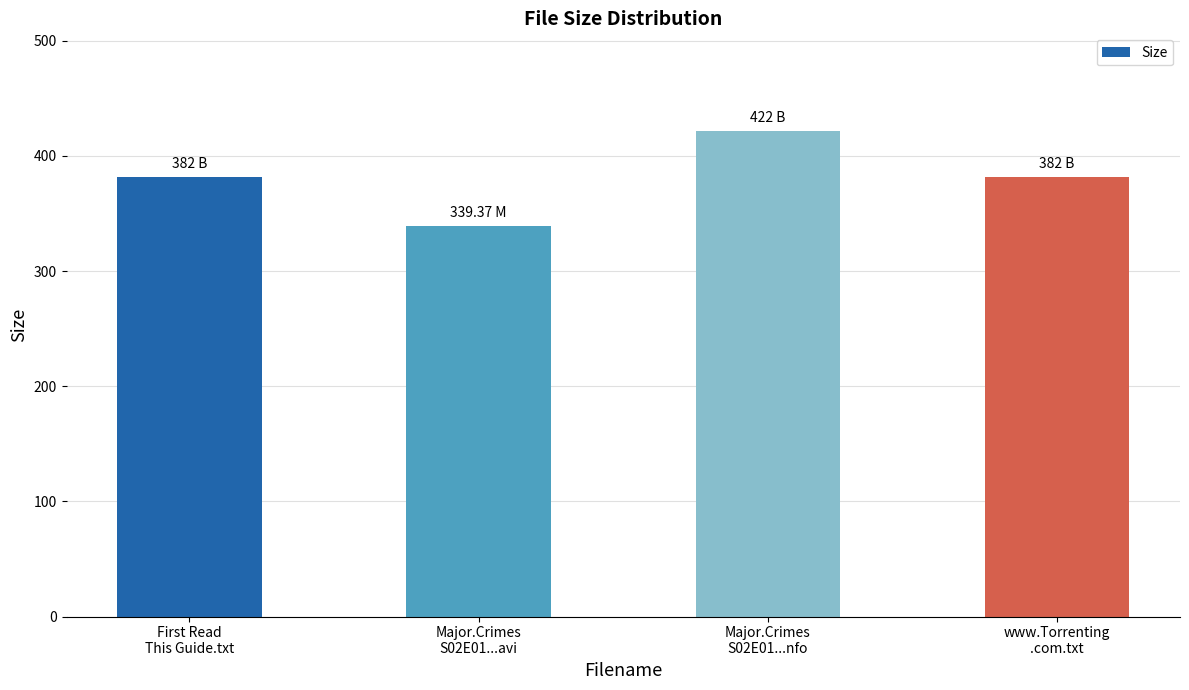

What is the difference between the values at Major.Crimes
S02E01...avi and www.Torrenting
.com.txt?

42.6